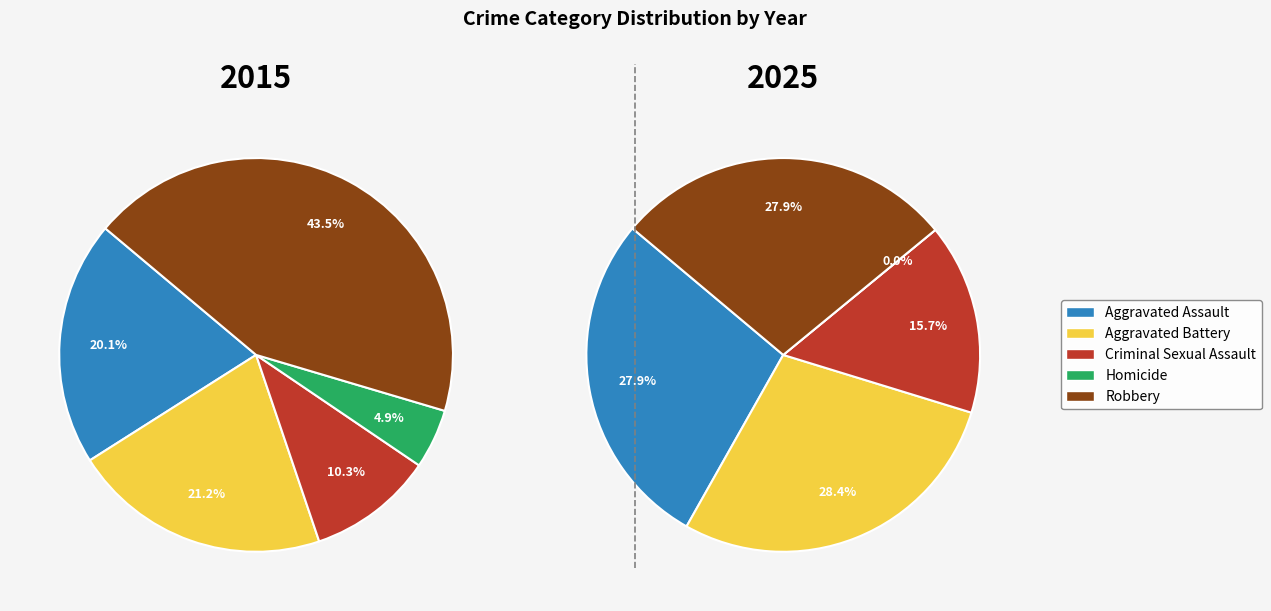

To the nearest percent, what is the difference between the Aggravated Assault and Criminal Sexual Assault slice percentages?

10%